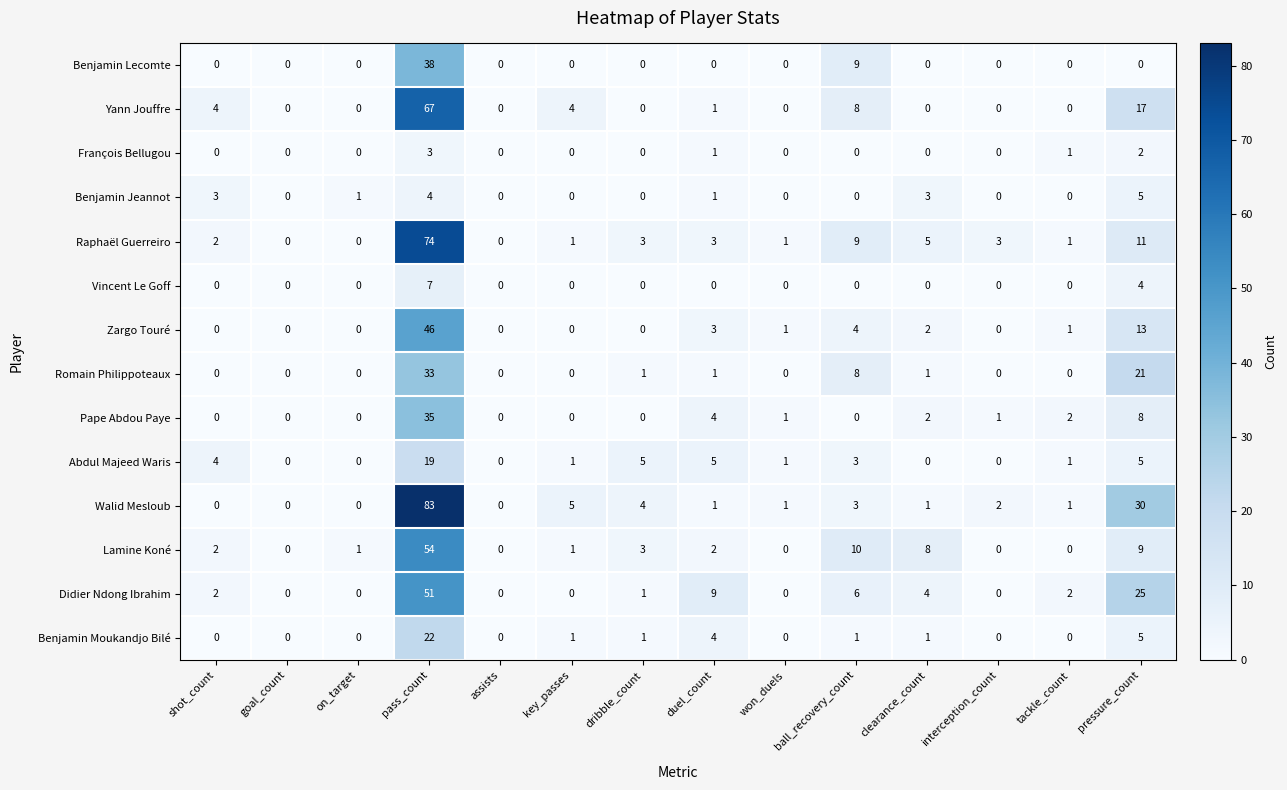

What is the difference between the highest and lowest values at clearance_count?

8